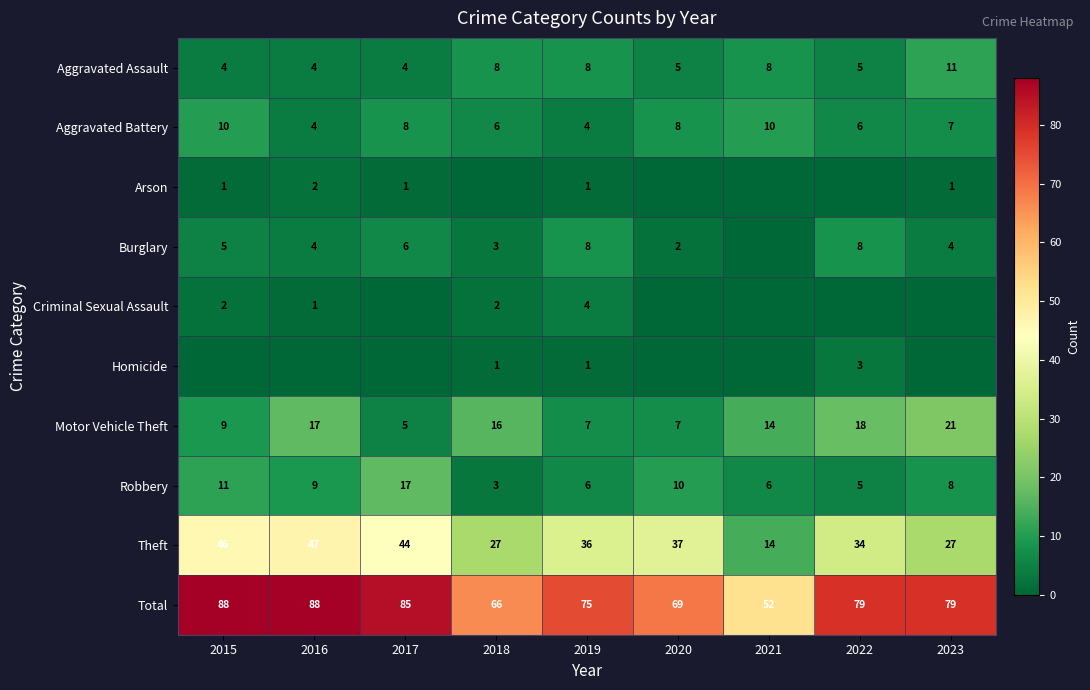

Where does the Theft series first go above 36?

2015